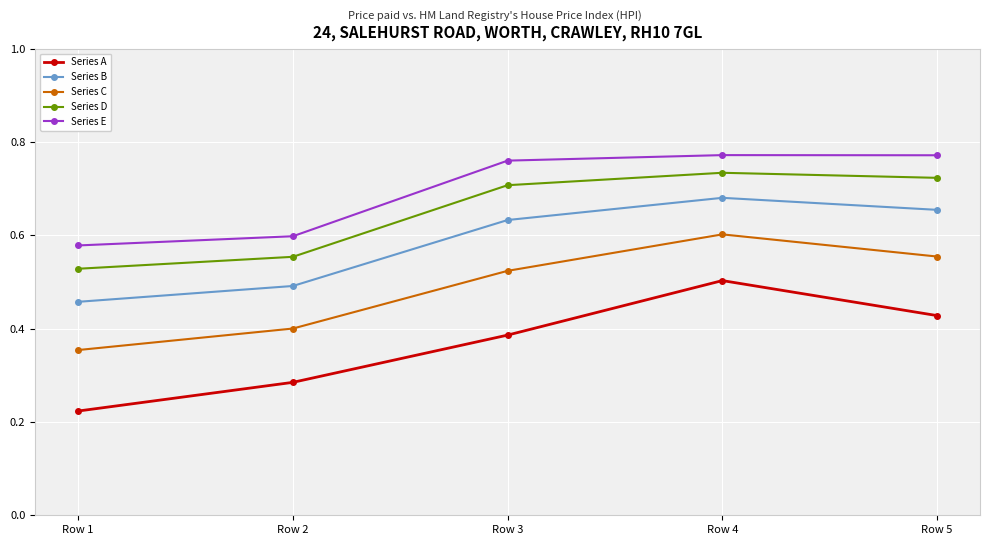

True or false: Series B and Series E cross at least once.

False